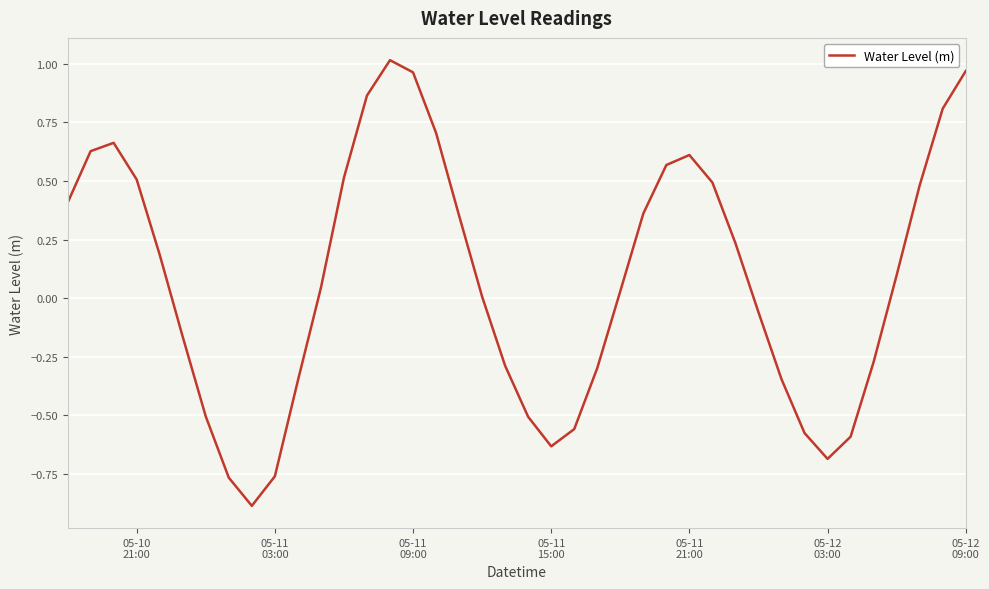

What is the minimum value shown in the chart?

-0.9